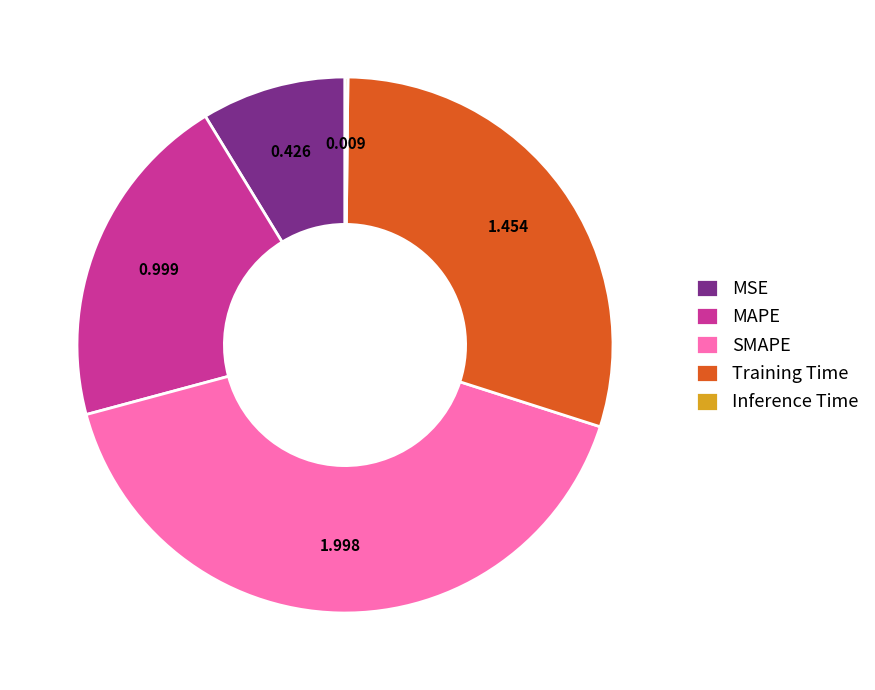

Does any single category account for the majority?

No